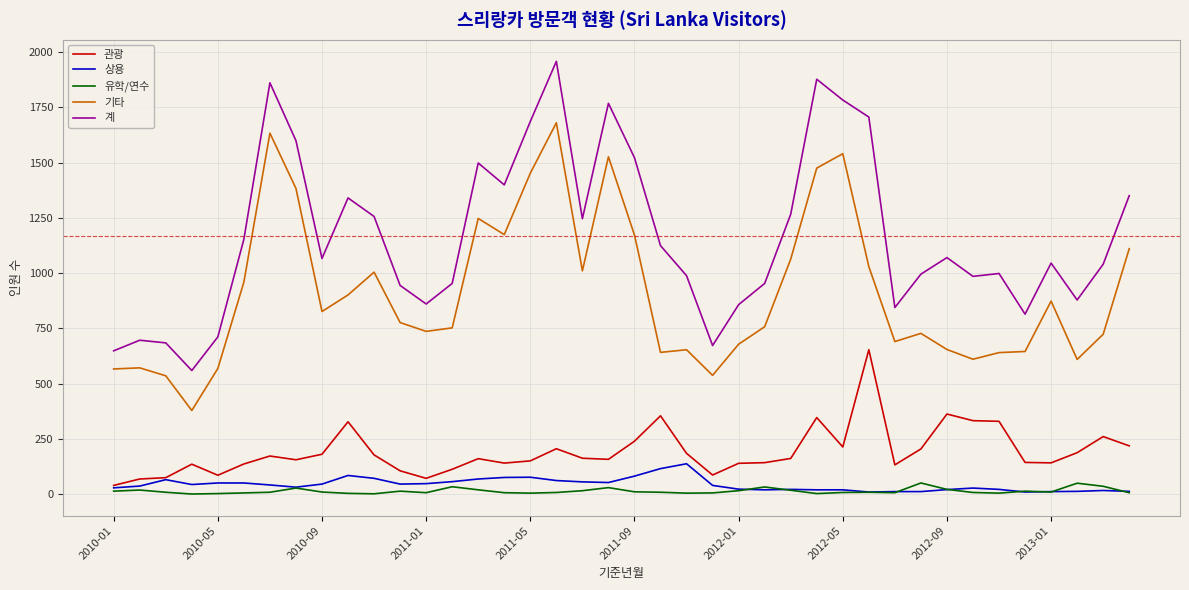

Which series has the widest spread of values?

계